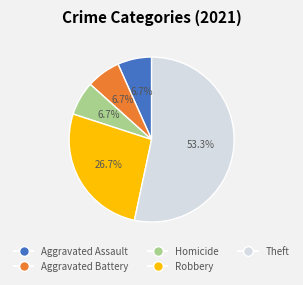

To the nearest percent, what percentage of the pie is Aggravated Assault?

7%